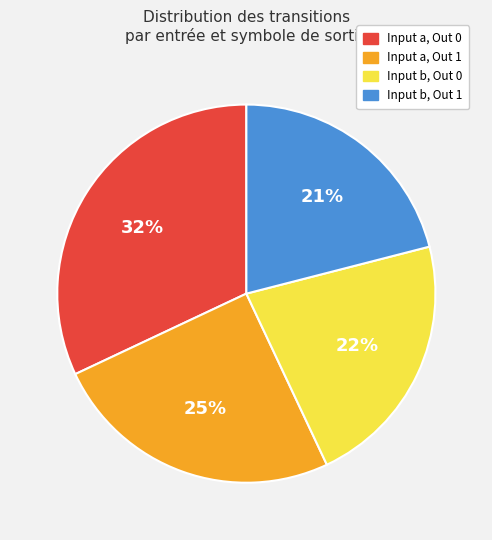

Which slice is the smallest?

Input b, Out 1